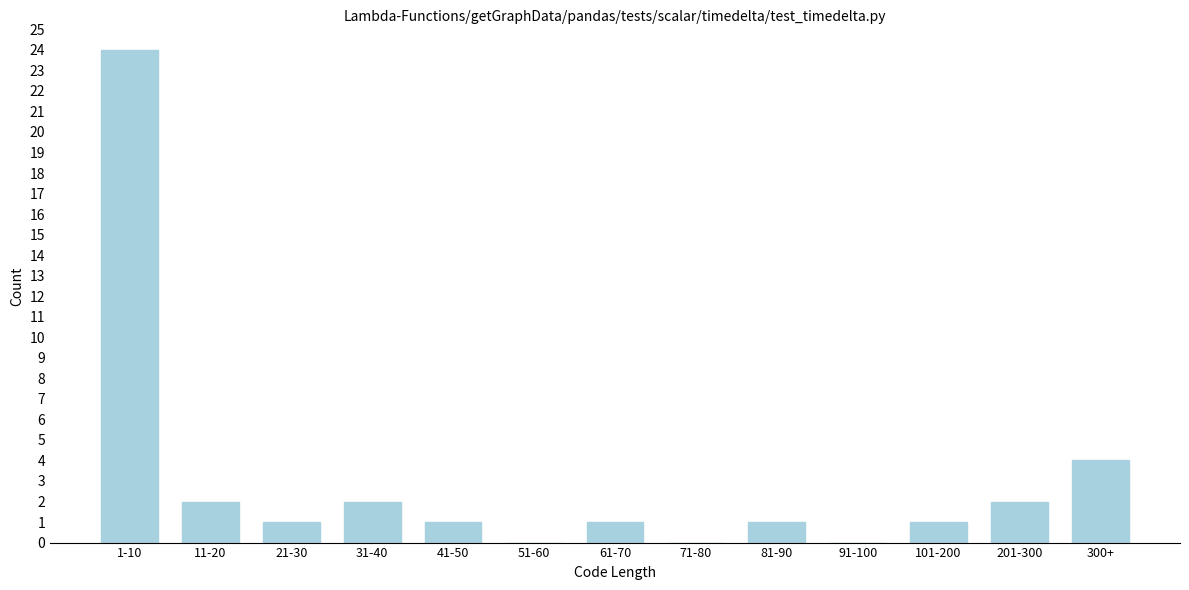

Reading left to right, transcribe all the data shown in this chart.

1-10=24	11-20=2	21-30=1	31-40=2	41-50=1	51-60=0	61-70=1	71-80=0	81-90=1	91-100=0	101-200=1	201-300=2	300+=4